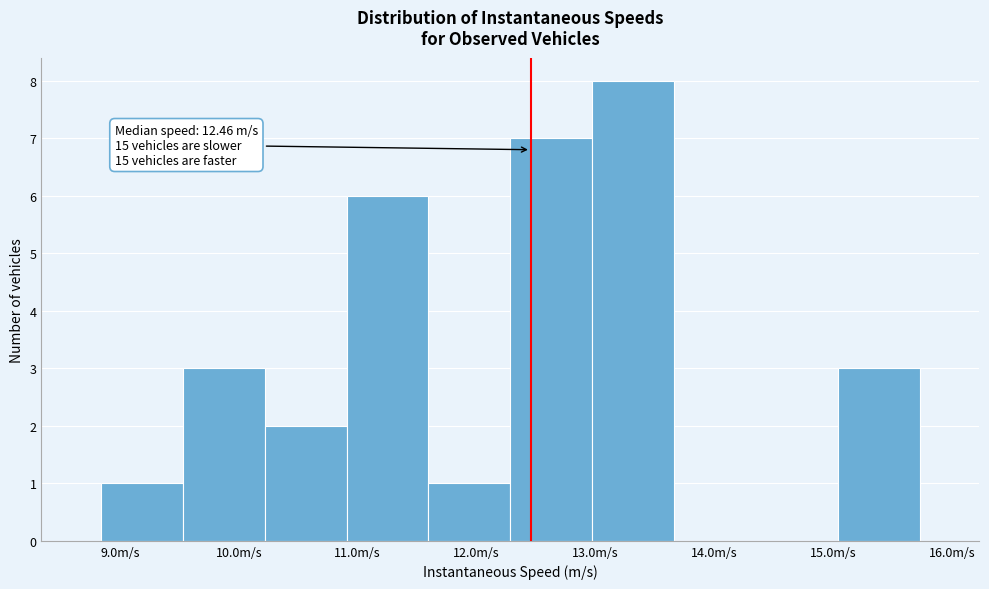

Which range on the x-axis has the tallest bar?

13.0 to 13.7